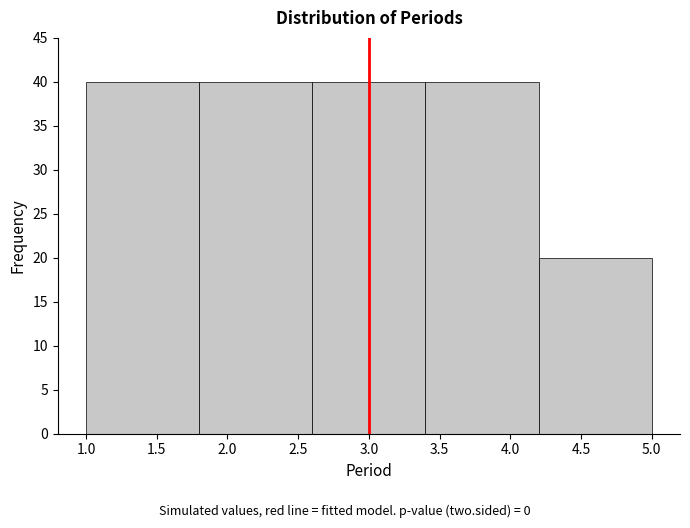

What is the height of the bar covering 3.4 to 4.2 on the x-axis? The values are not printed on the chart, so give them approximately, as read against the axis.

40